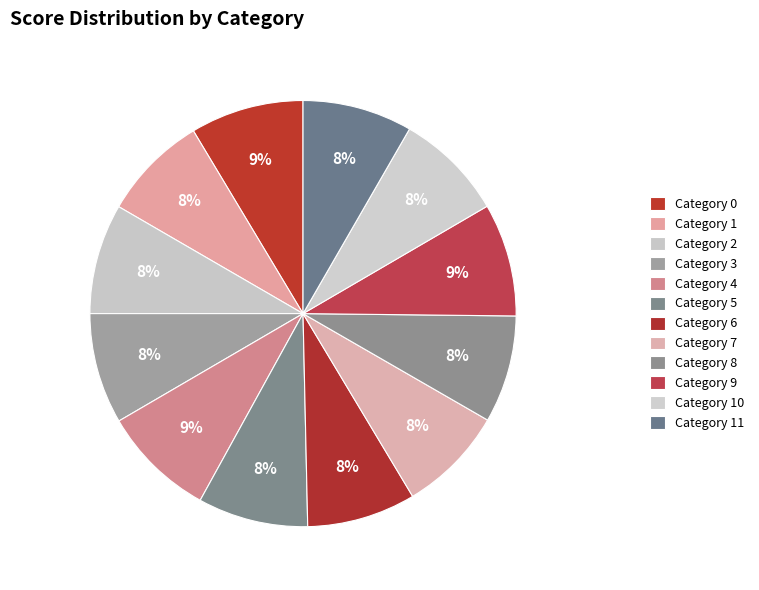

Count the number of slices in the pie.

12